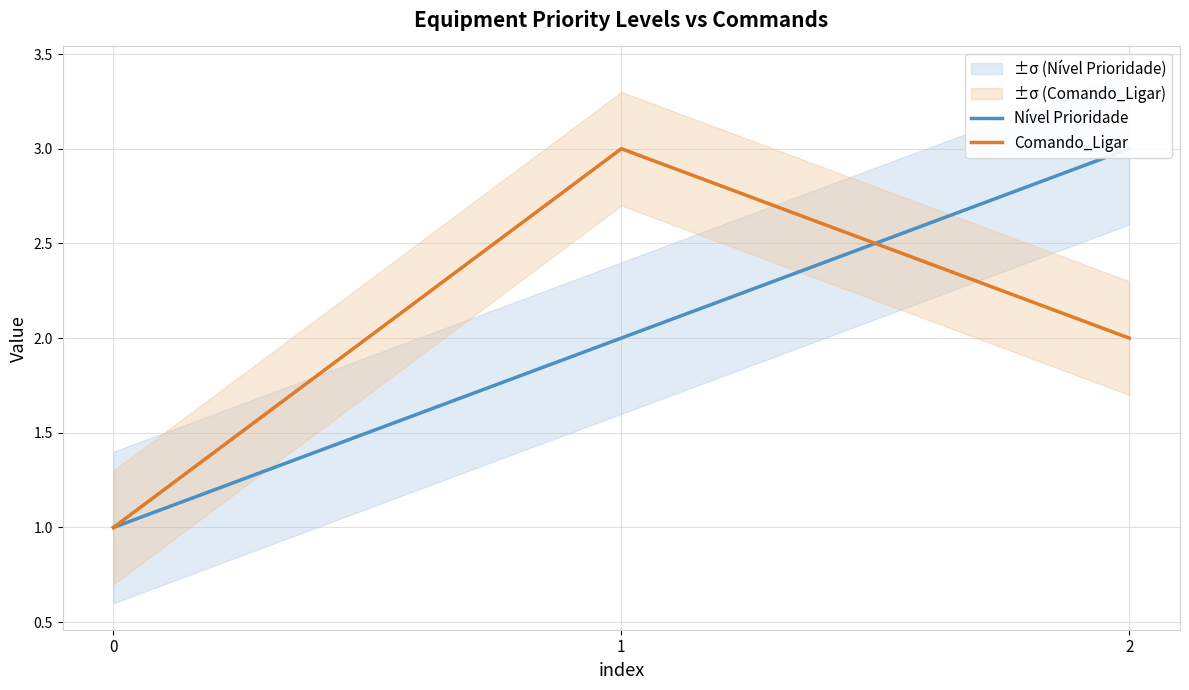

What is the highest value of the Nível Prioridade series?

3